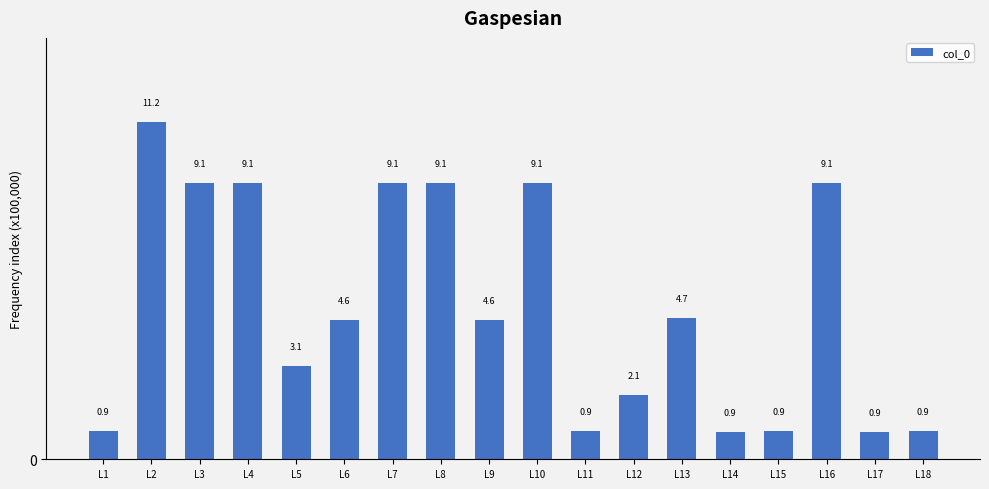

Where is the data nearest to the value 6?

L13